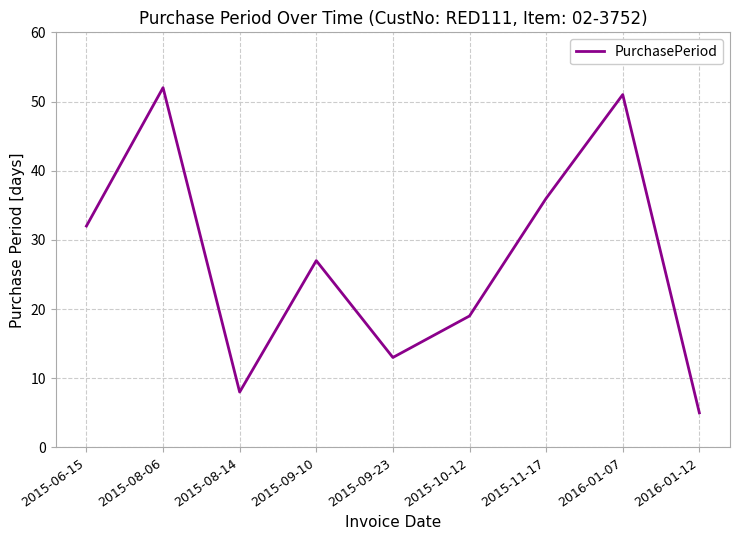

Is this an area chart (filled region under the line)?

No